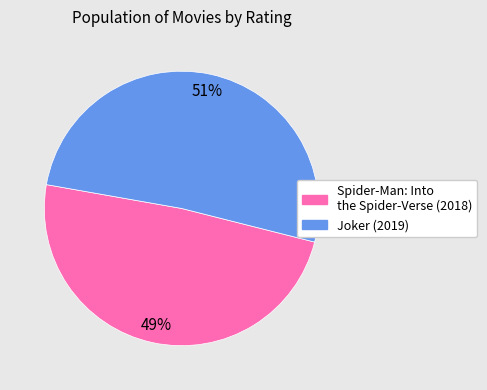

True or false: Spider-Man: Into the Spider-Verse (2018) accounts for 56% of the total.

False